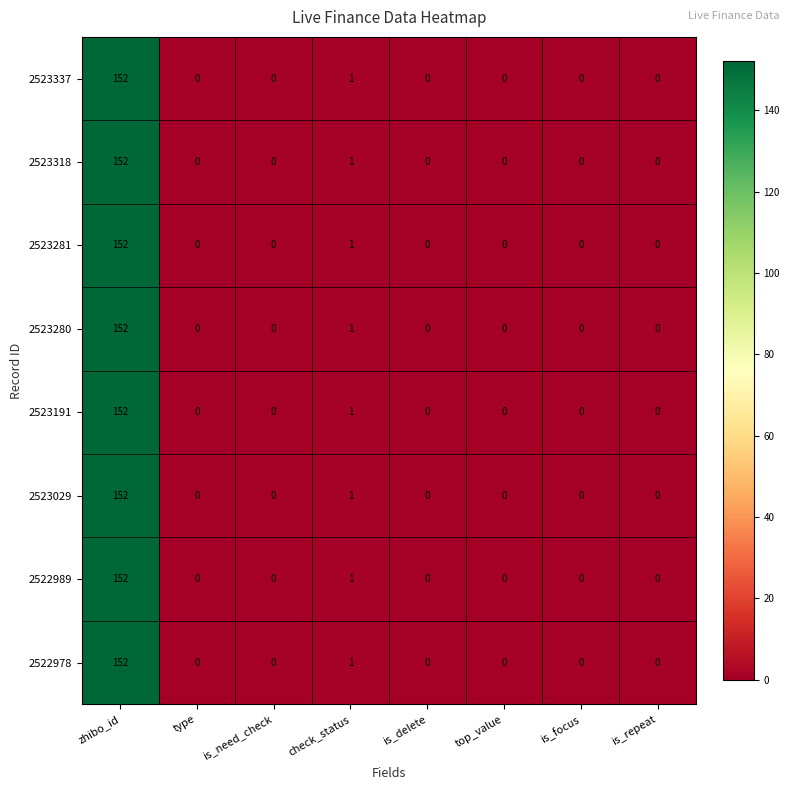

Is it true that 2523191 equals 267 at zhibo_id?

False